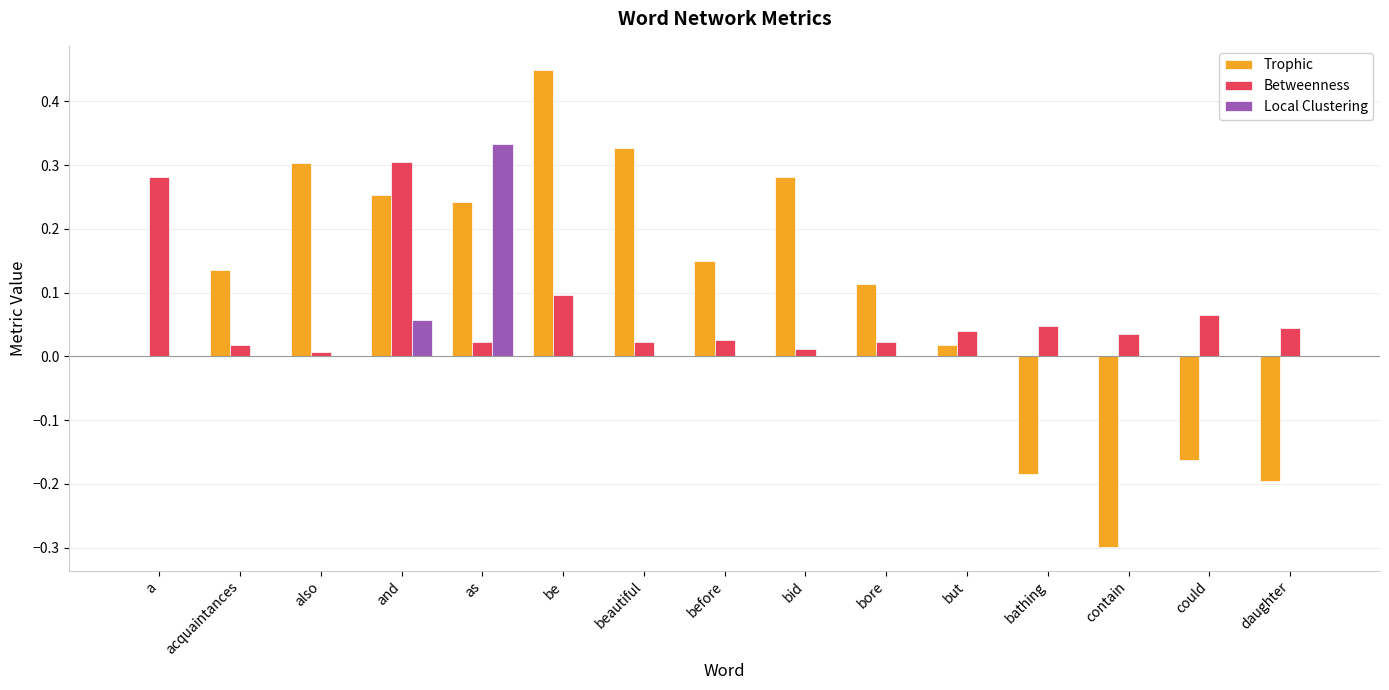

Is the value of Trophic at also greater than the value of Betweenness at a?

Yes